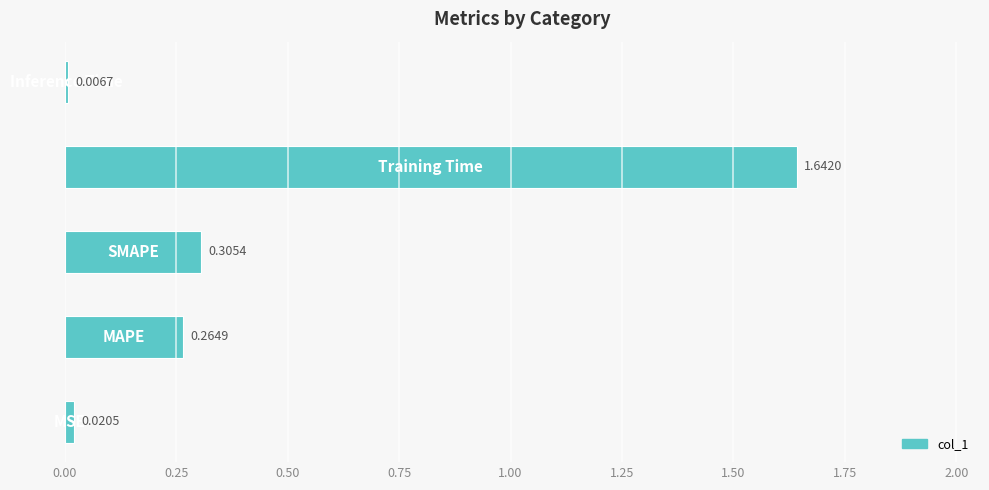

What is the sum of all values?

2.2